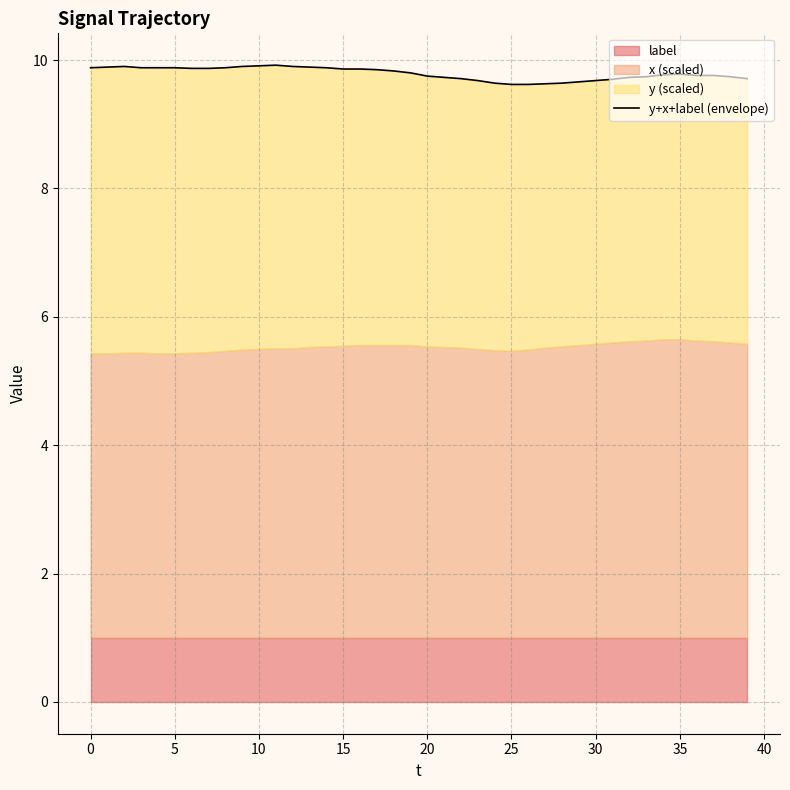

What is the sum of the values at 5 and 28?

19.5